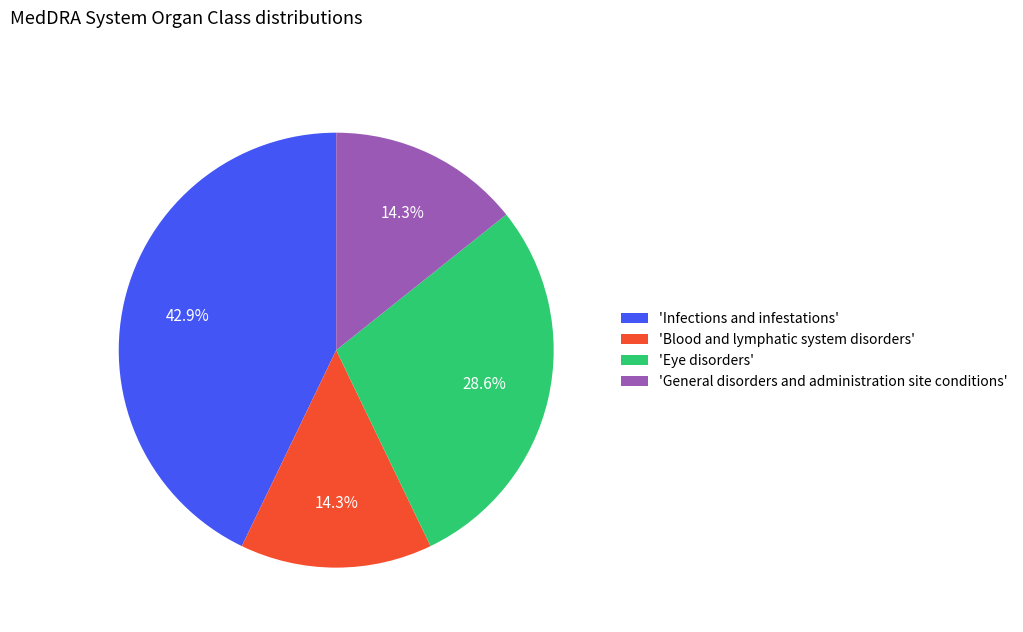

To the nearest percent, what is the average slice percentage?

25%